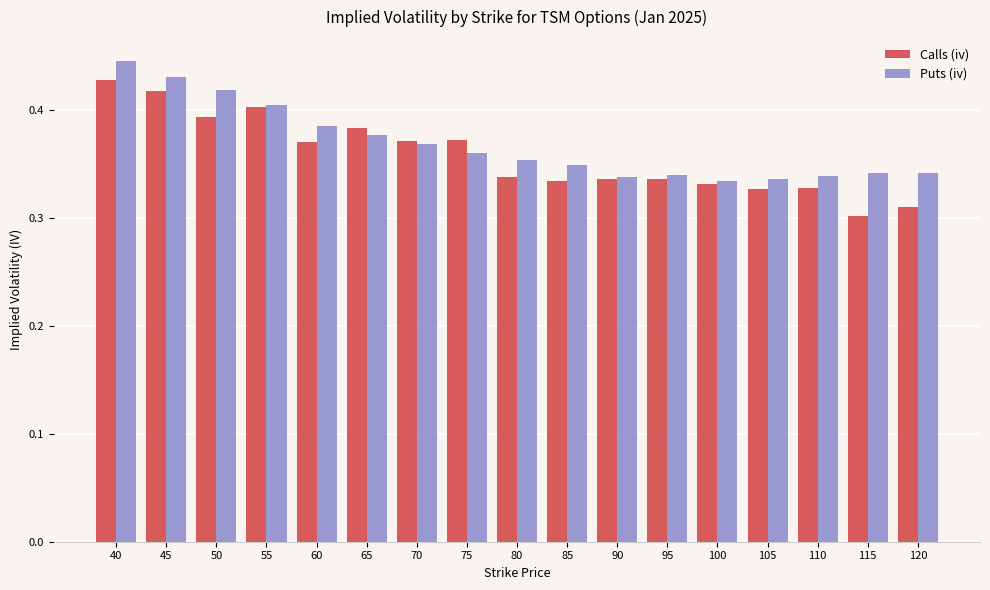

Which series has the largest range (max minus min)?

Calls (iv)